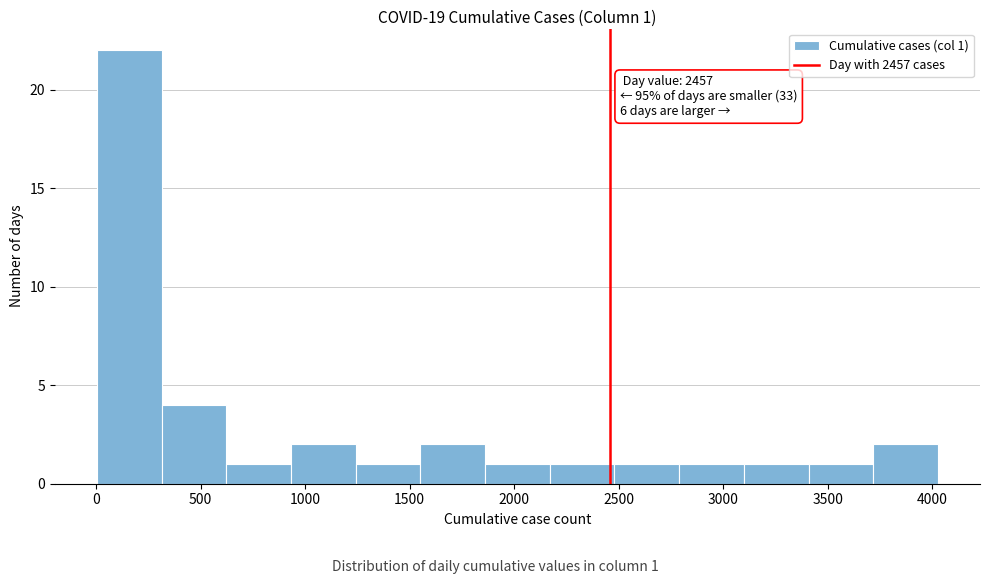

Over which range of the x-axis is the bar tallest?

0 to 300